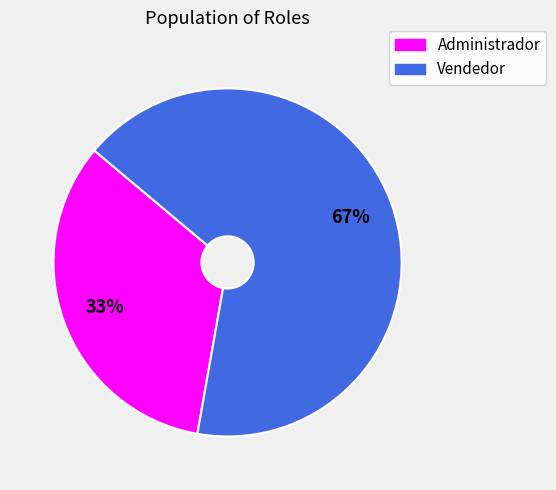

To the nearest percent, what is the average slice percentage?

50%